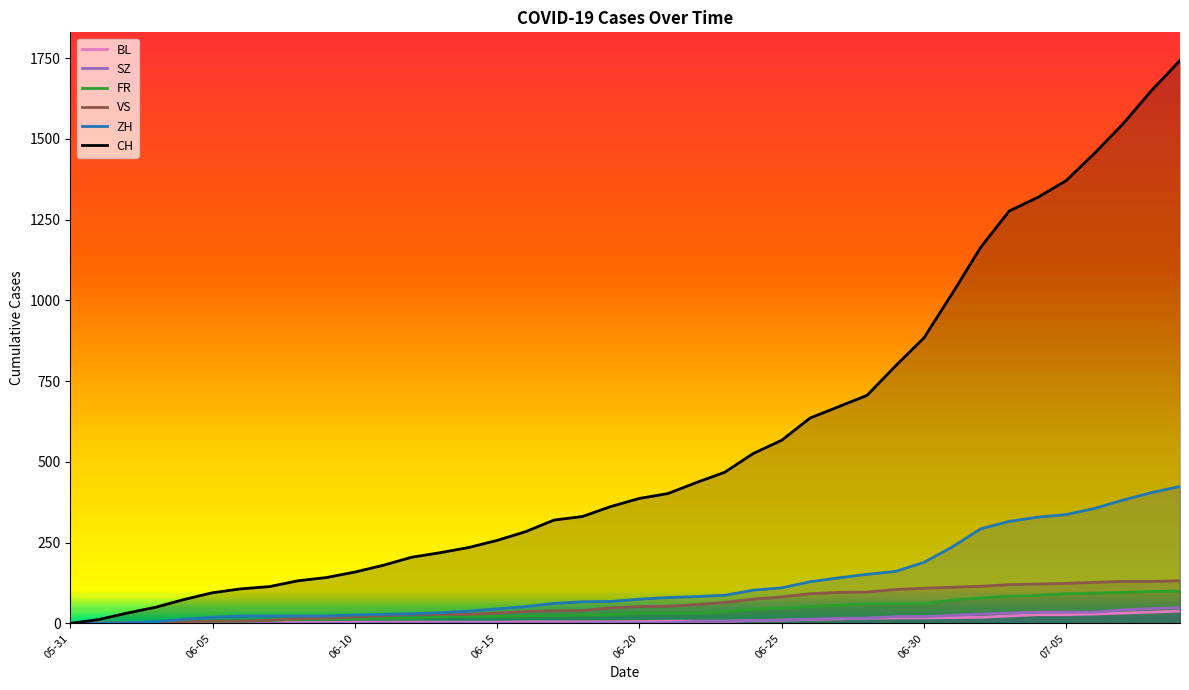

Is it true that FR equals 60 at 2020-07-04?

False